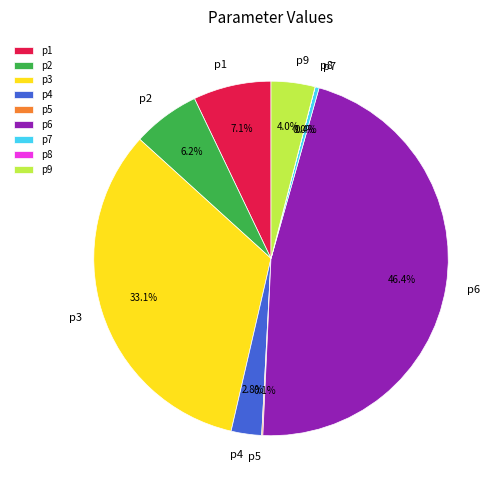

Which slice is the largest?

p6